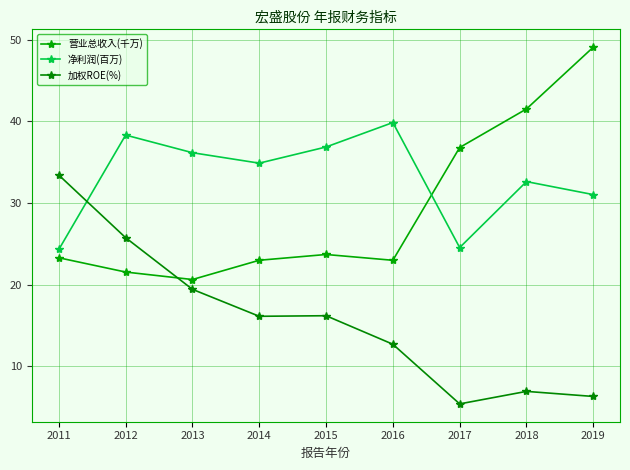

True or false: 营业总收入(千万) and 净利润(百万) intersect in this chart.

True